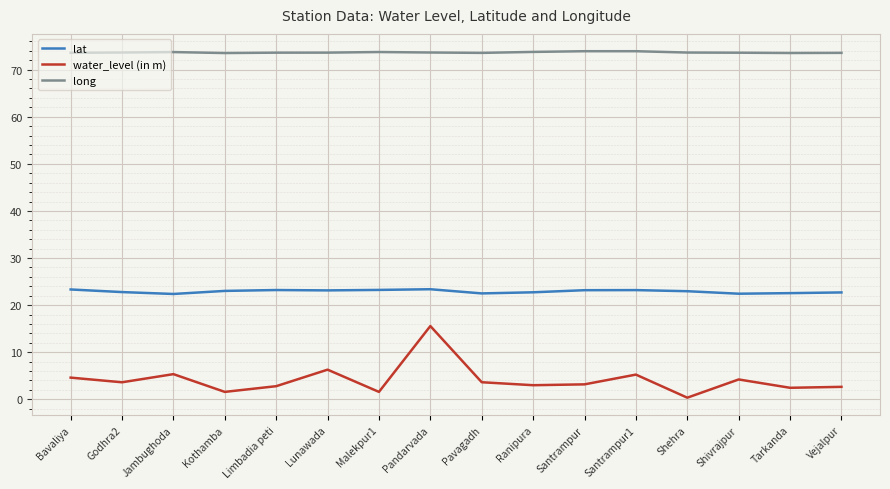

The long series shows 44.7 at Lunawada. True or false?

False